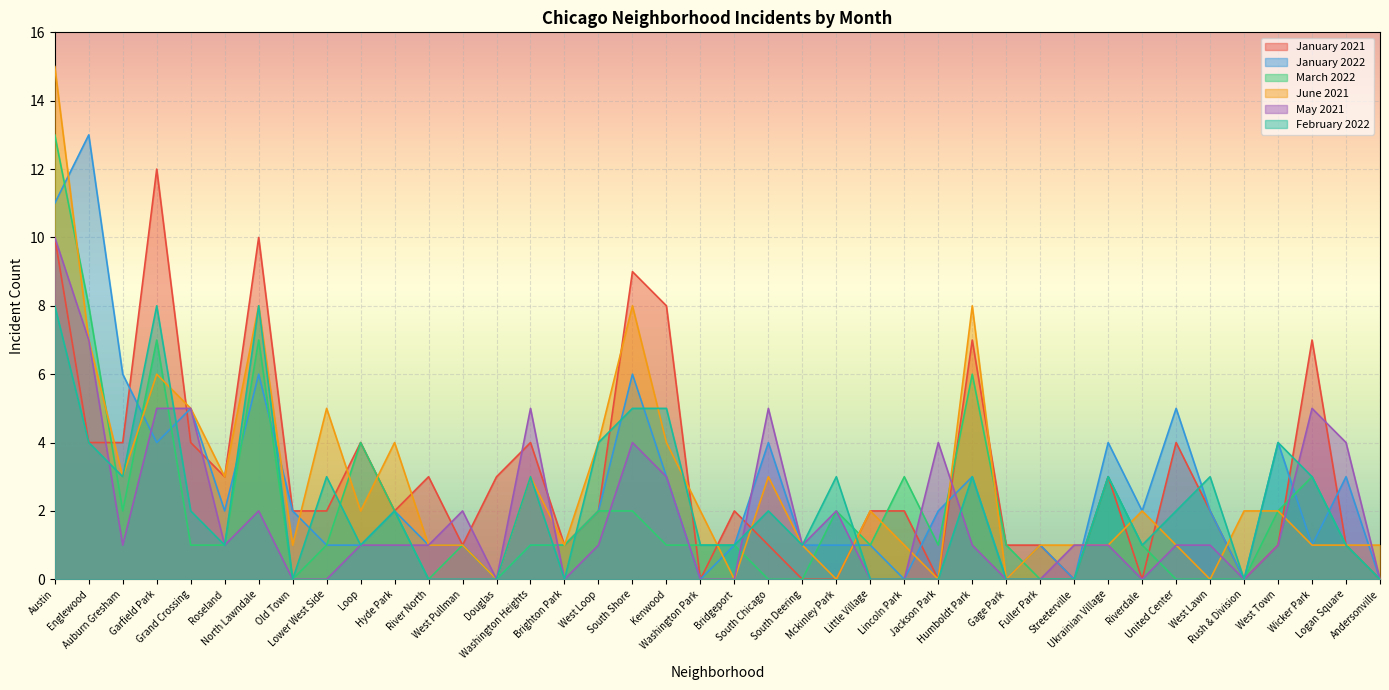

How many interior local valleys does the March 2022 series have?

6